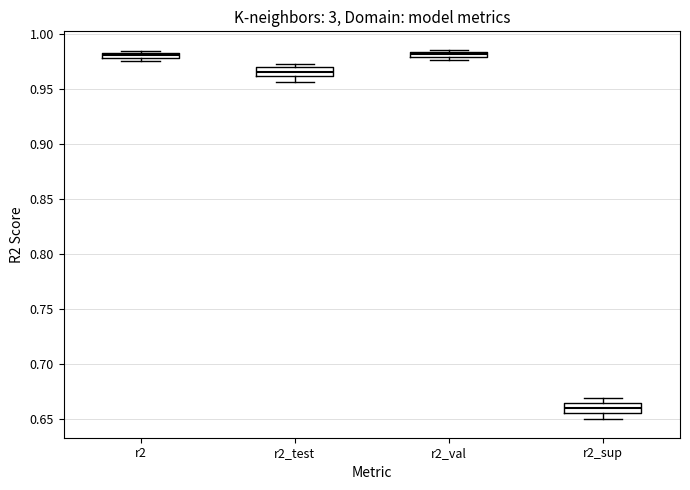

Where is the upper edge of the box for r2_test on the y-axis? The values are not printed on the chart, so give them approximately, as read against the axis.

0.970